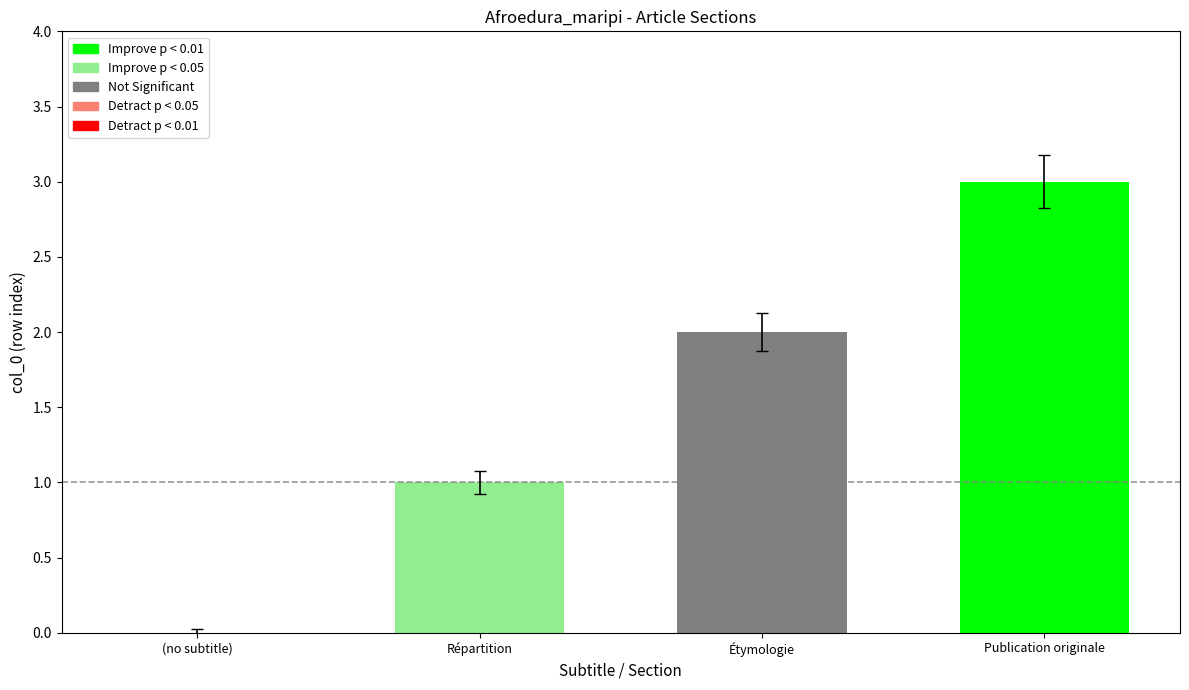

What is the change in value from (no subtitle) to Répartition?

+1